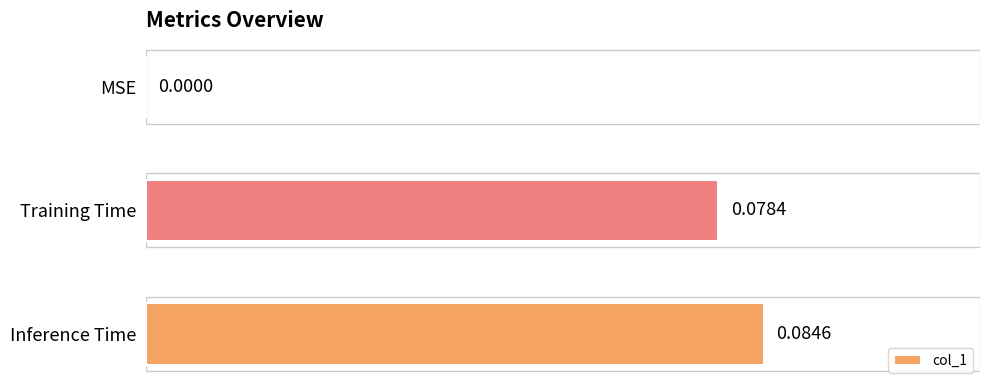

Count the number of values greater than 0.

2